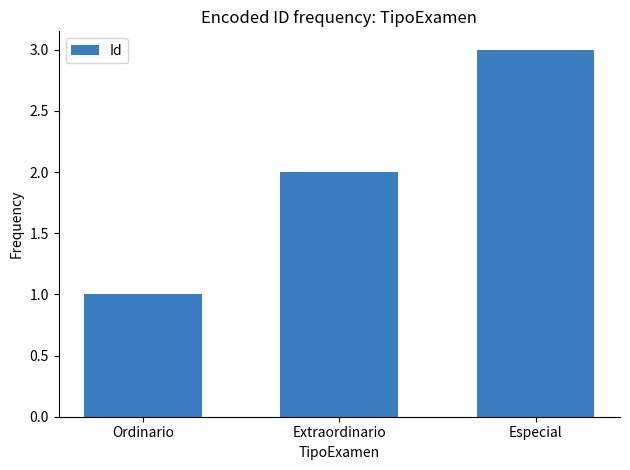

Reading left to right, extract all data points from this chart.

Ordinario=1	Extraordinario=2	Especial=3